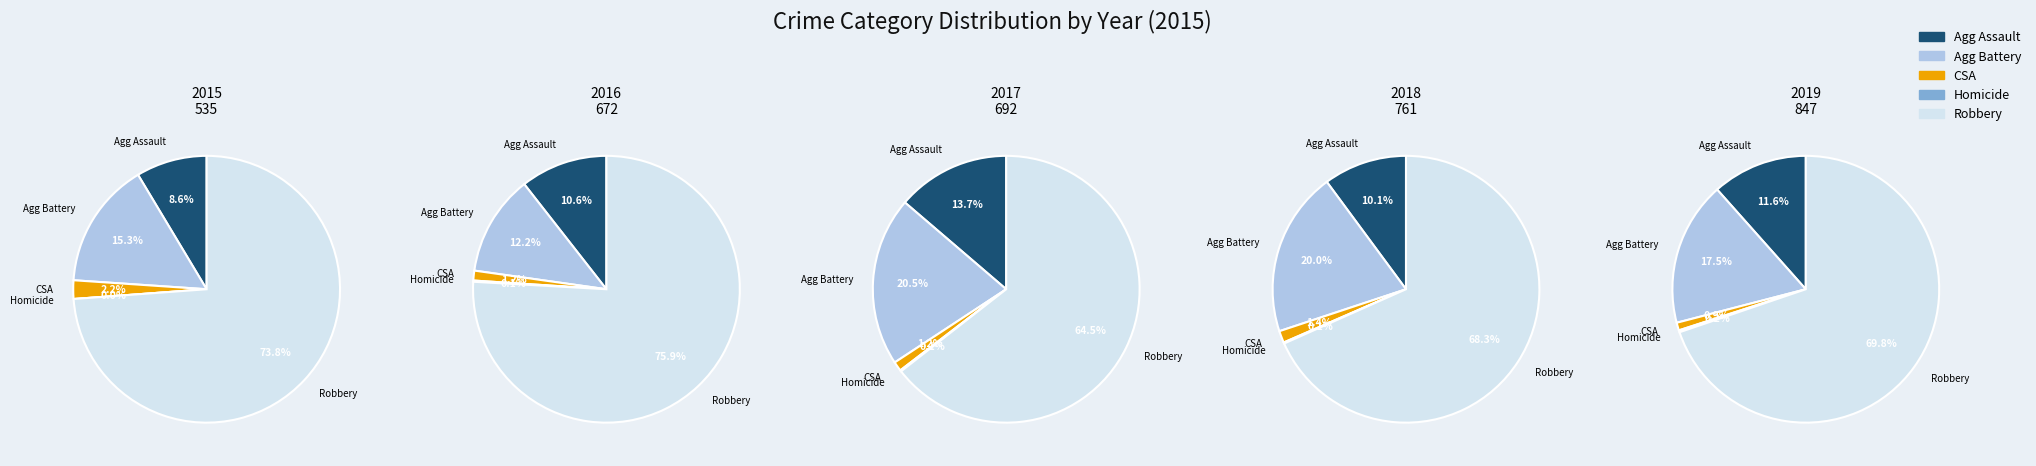

True or false: Aggravated Battery accounts for 4% of the total.

False